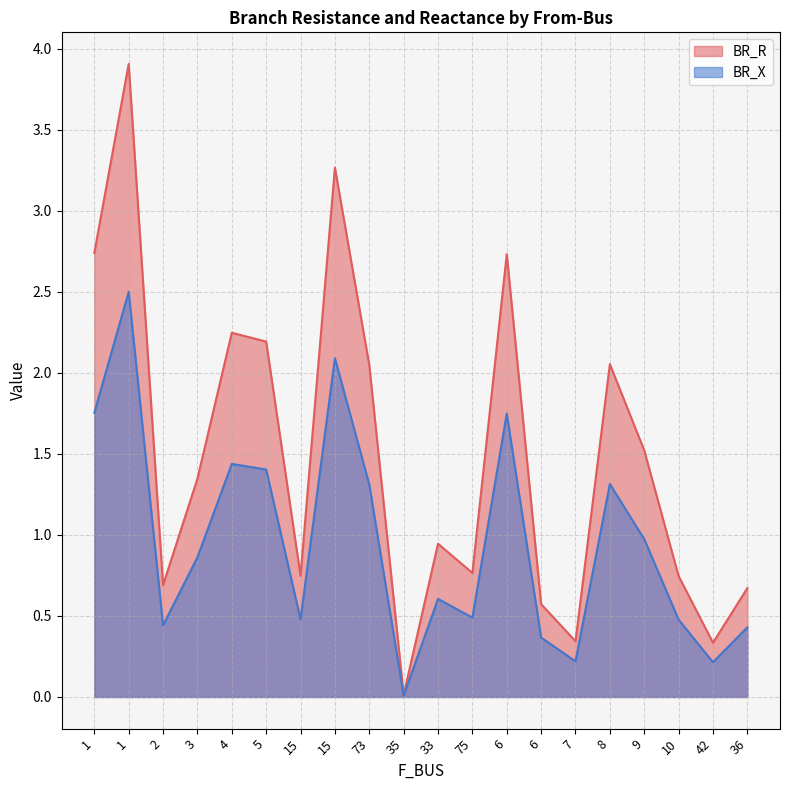

List the series in order of their overall mean, lowest first.

BR_X, BR_R